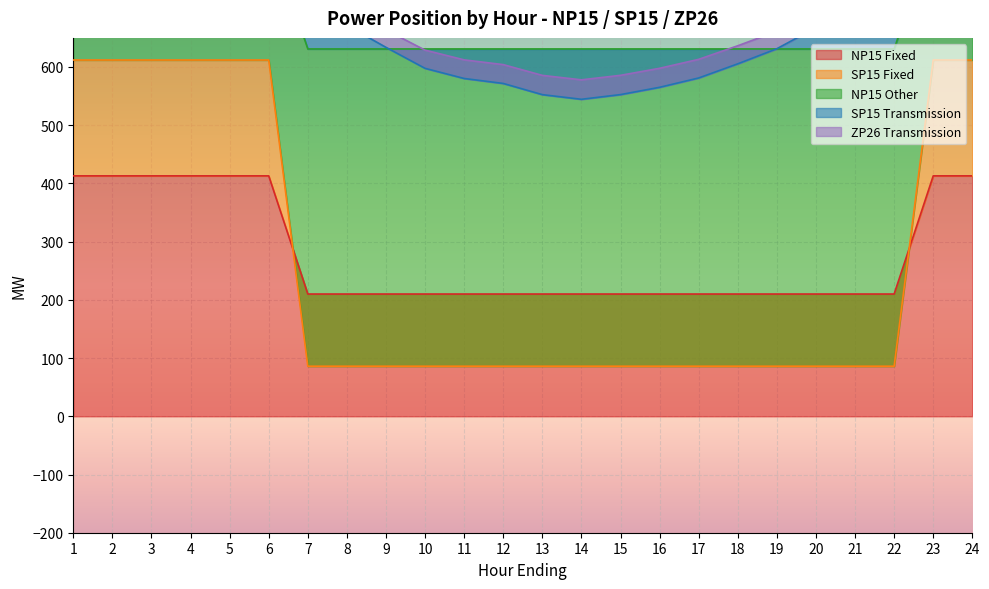

Is it true that NP15 Fixed equals 142 at 21?

False